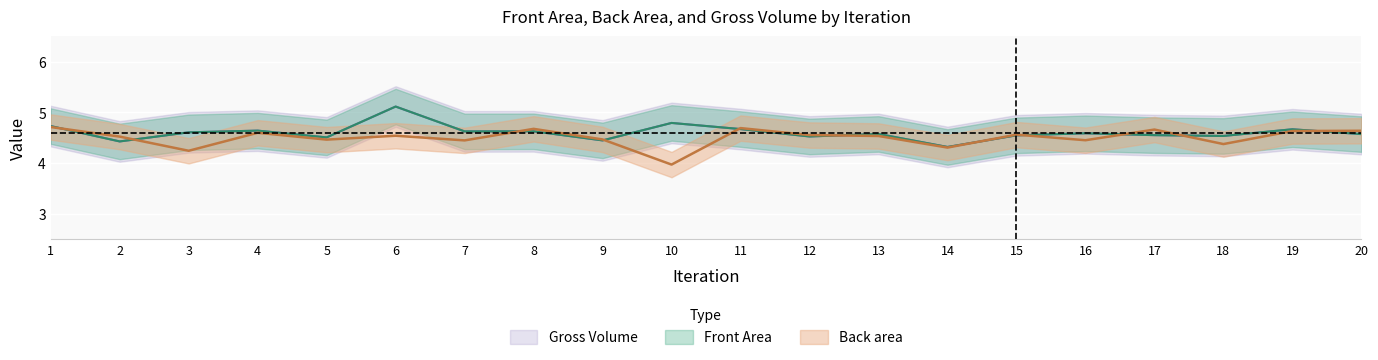

What is the difference between the second highest and minimum values in the Back area series?

0.7